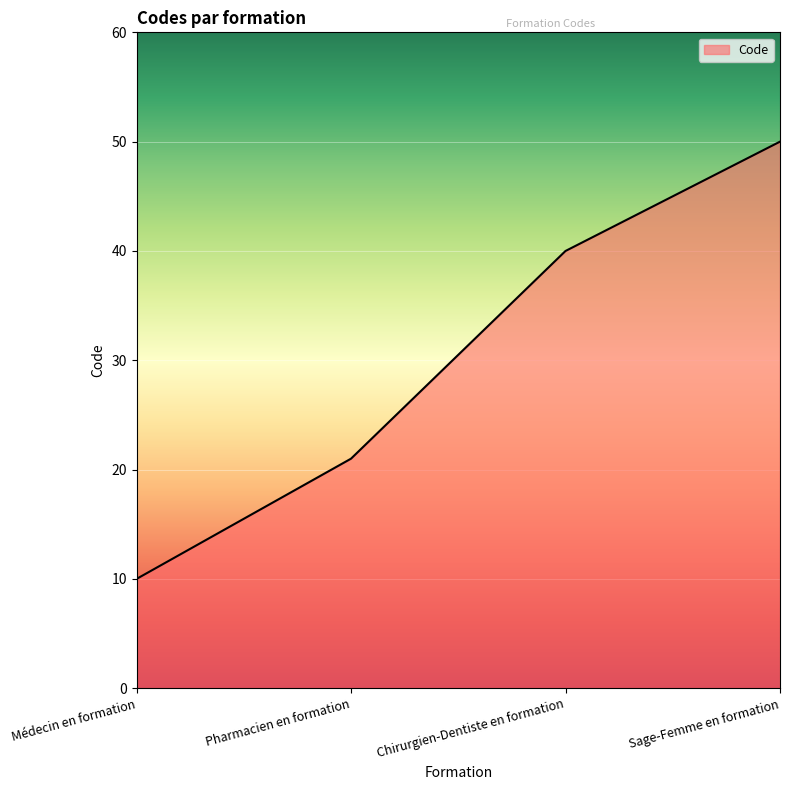

What is the difference between the values at Médecin en formation and Sage-Femme en formation?

40